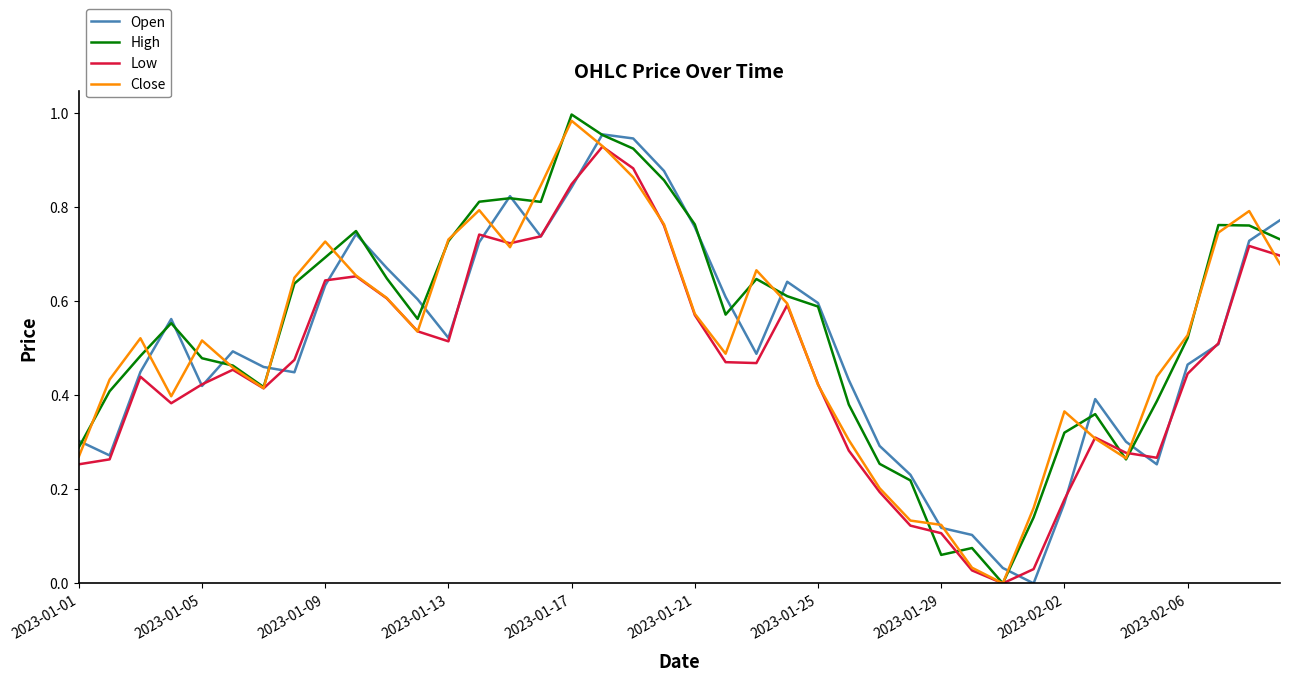

Which series has the largest range (max minus min)?

High